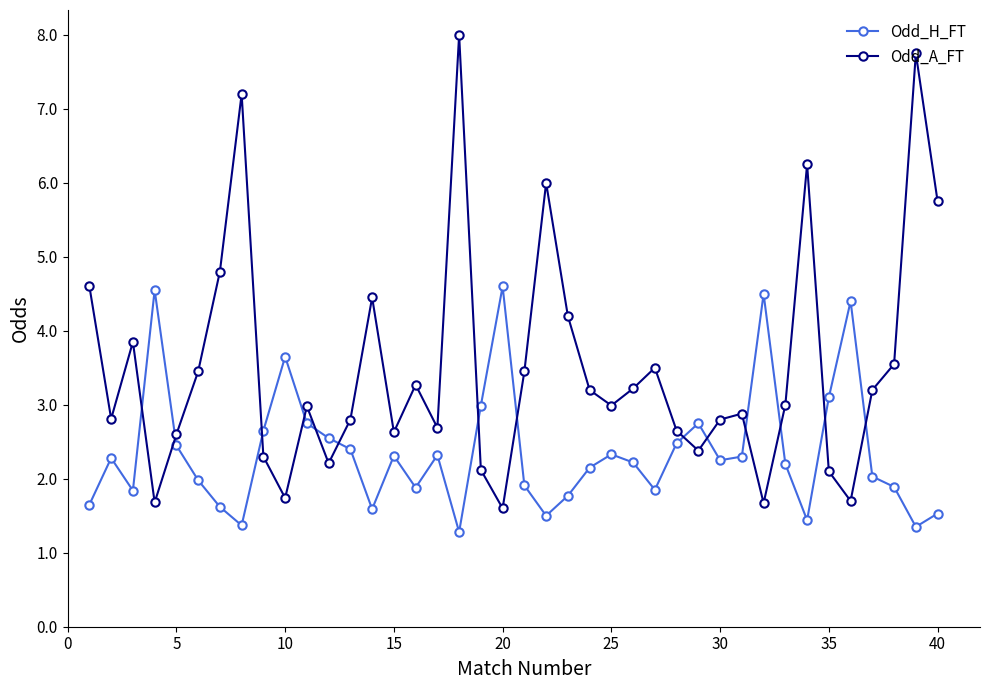

Rank the series by their maximum value, from lowest to highest.

Odd_H_FT, Odd_A_FT